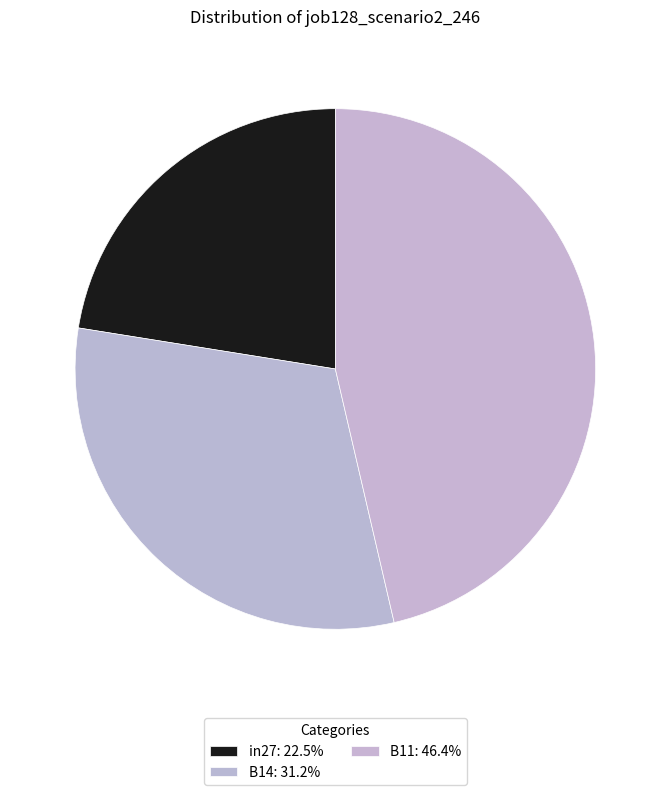

How many segments does this pie chart have?

3